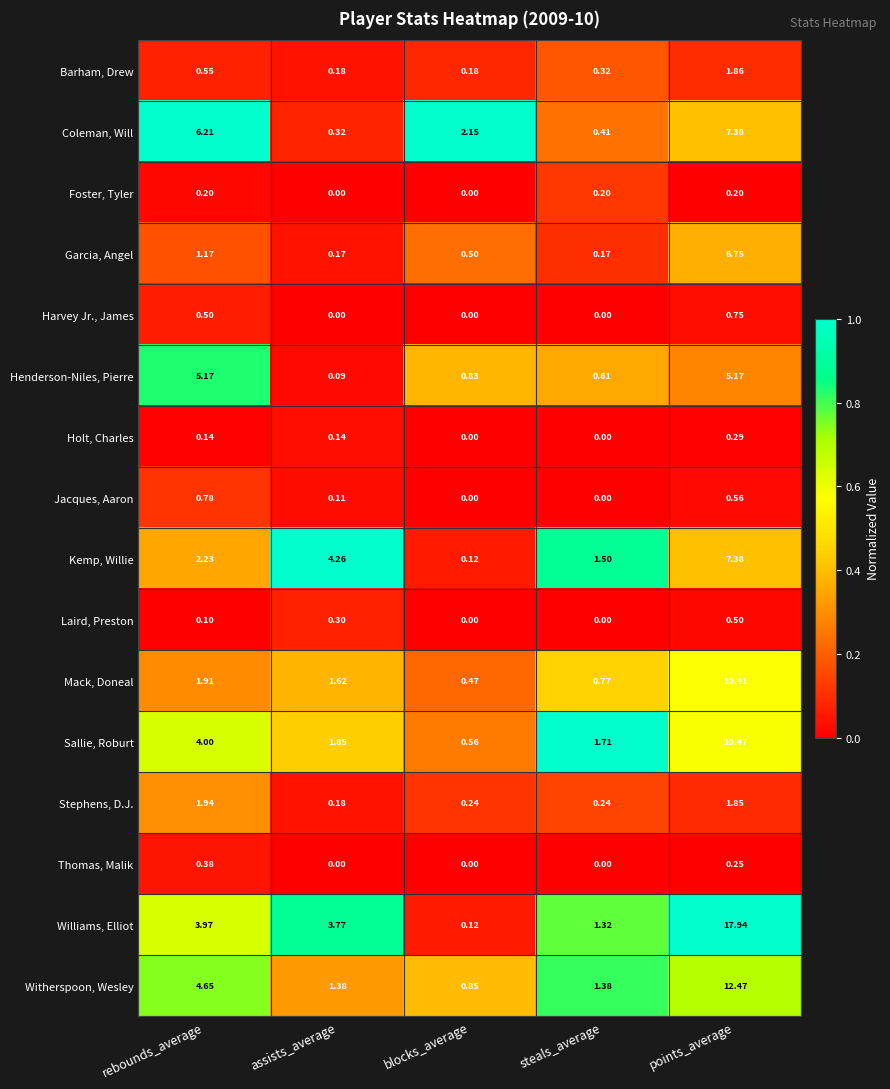

Which series has the widest spread of values?

Williams, Elliot